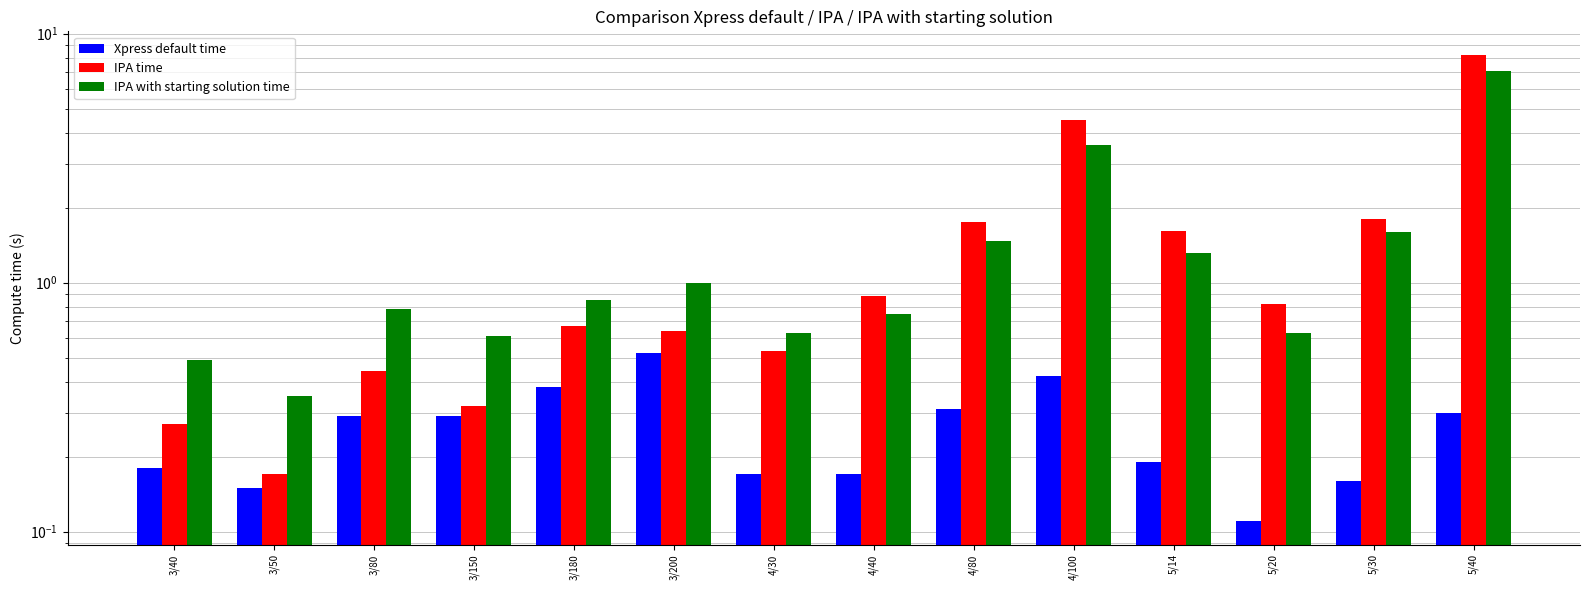

Which category has the highest value across all series?

5/40